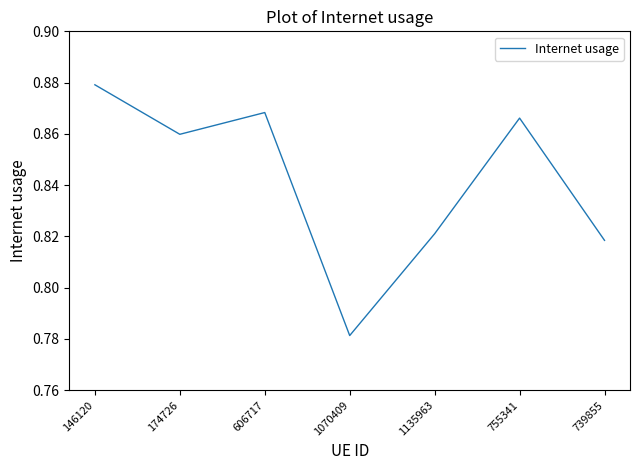

List the labels in order of value, largest first.

146120, 606717, 755341, 174726, 1135963, 739855, 1070409